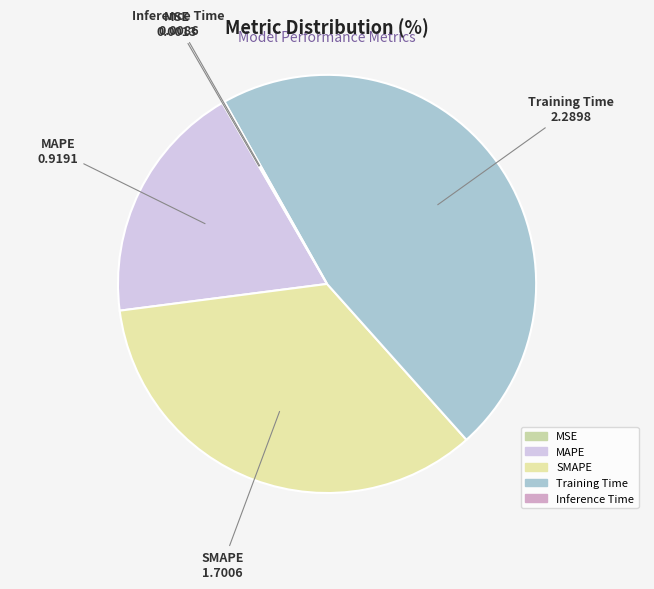

Is it true that MAPE is 19% of the pie?

True